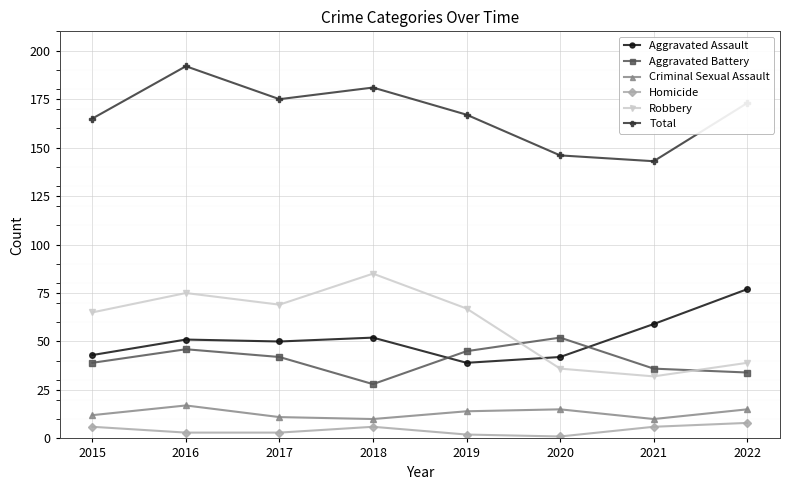

Reading left to right, what are all the values shown in this chart?

Aggravated Assault: 2015=43	2016=51	2017=50	2018=52	2019=39	2020=42	2021=59	2022=77
Aggravated Battery: 2015=39	2016=46	2017=42	2018=28	2019=45	2020=52	2021=36	2022=34
Criminal Sexual Assault: 2015=12	2016=17	2017=11	2018=10	2019=14	2020=15	2021=10	2022=15
Homicide: 2015=6	2016=3	2017=3	2018=6	2019=2	2020=1	2021=6	2022=8
Robbery: 2015=65	2016=75	2017=69	2018=85	2019=67	2020=36	2021=32	2022=39
Total: 2015=165	2016=192	2017=175	2018=181	2019=167	2020=146	2021=143	2022=173